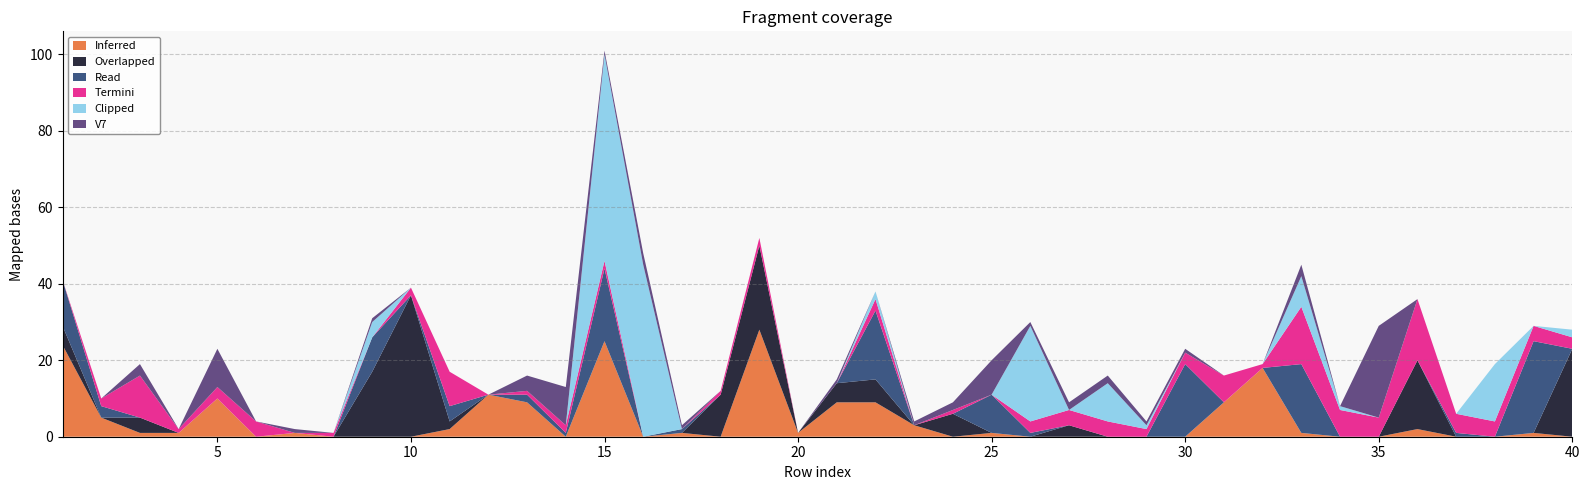

What is the maximum value for Inferred?

28